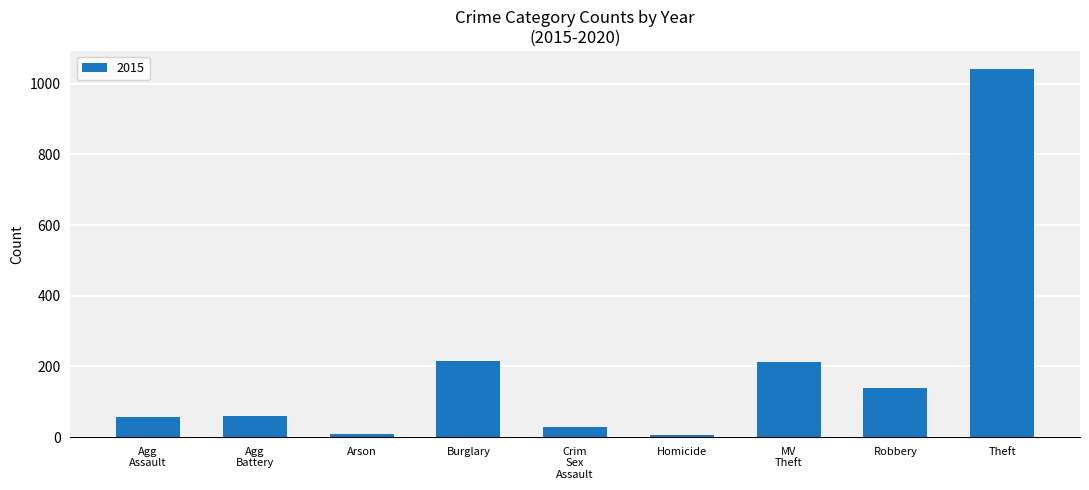

Which has a higher value, Theft or Robbery?

Theft